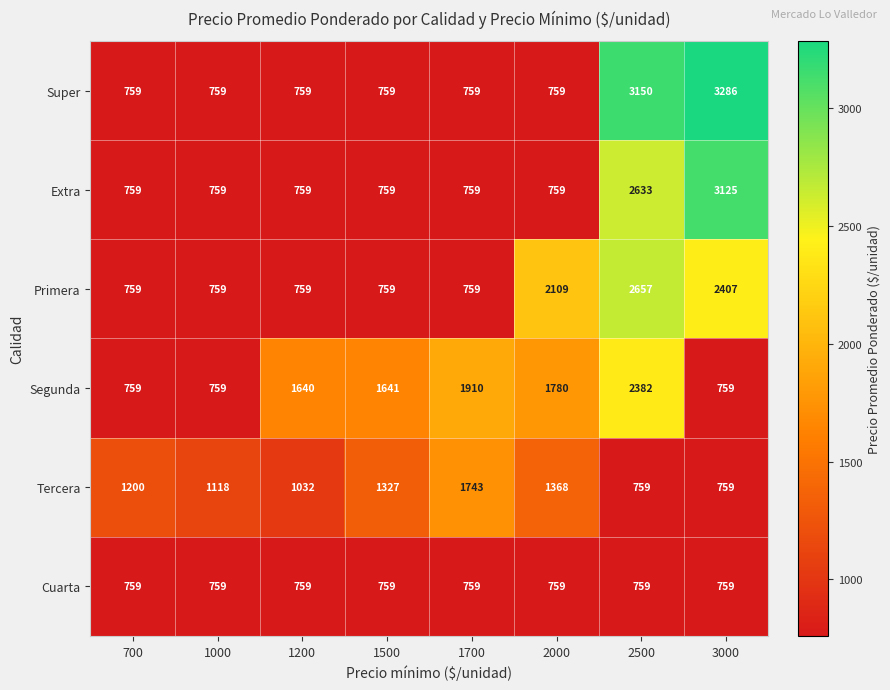

Which label corresponds to the largest value in the chart?

3000